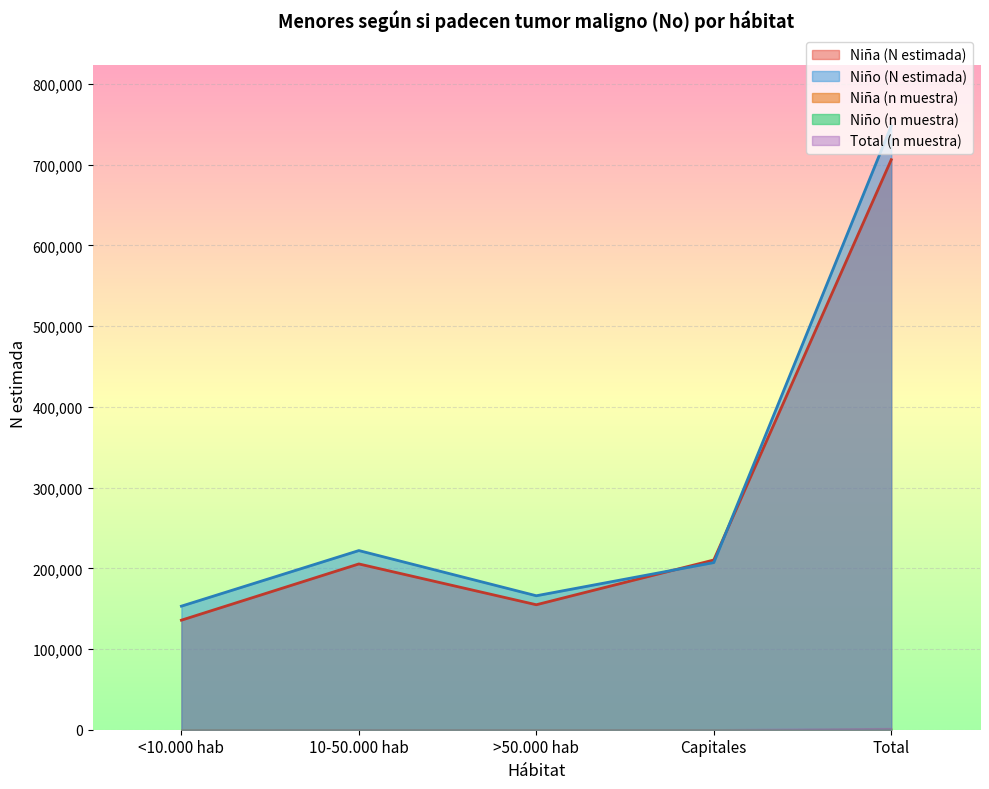

At which label does Niño (N estimada) reach its minimum?

<10.000 hab